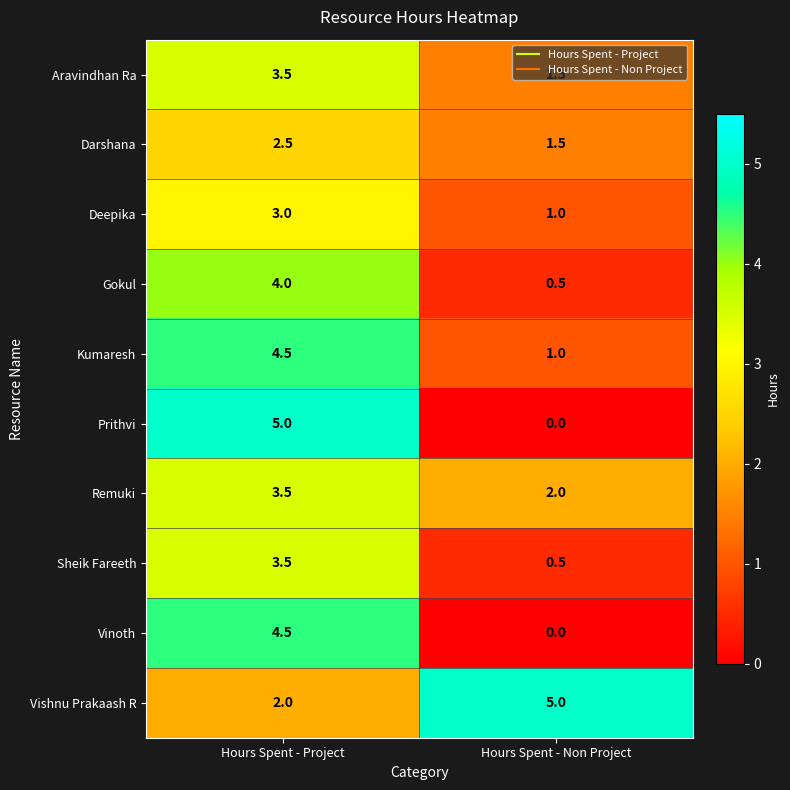

At which category does the chart reach its minimum across all series?

Hours Spent - Non Project